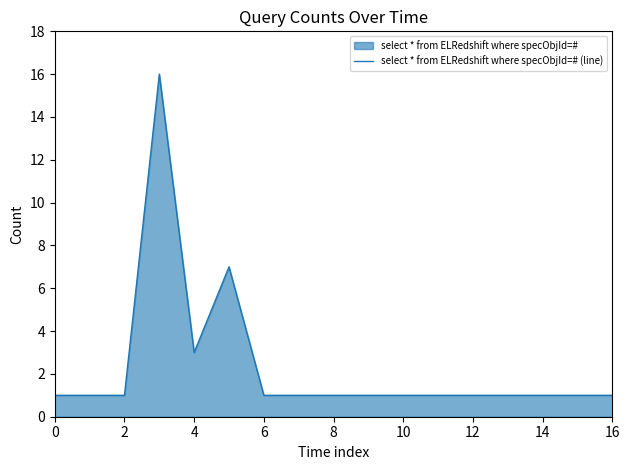

Which has a higher value, 14 or 4?

4